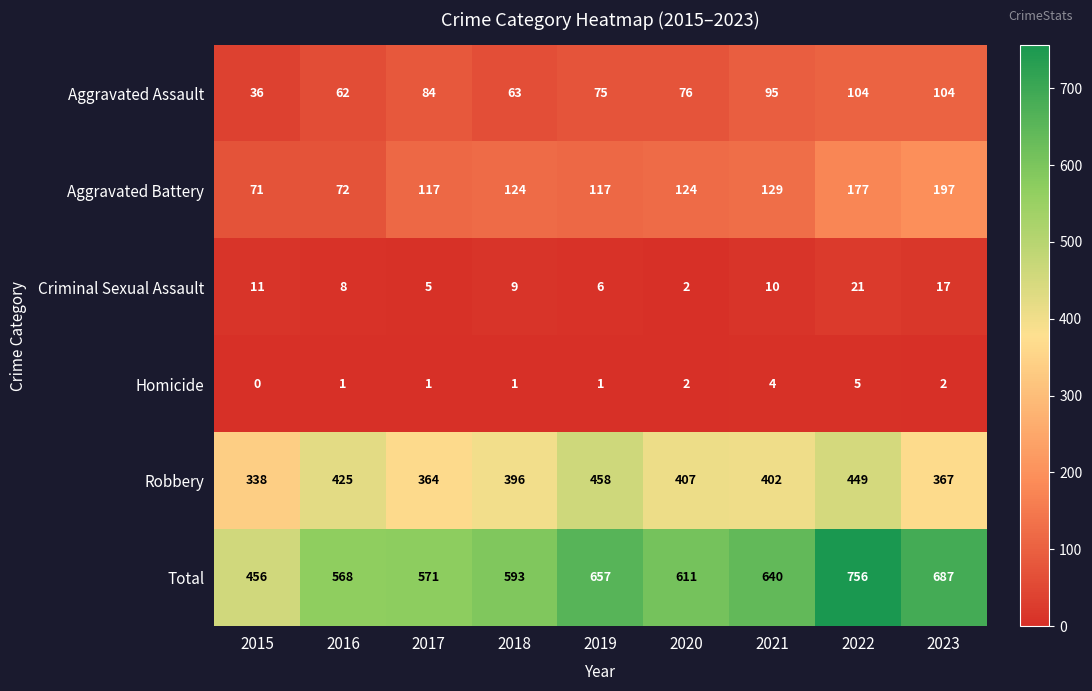

List the series in order of their peak value, lowest first.

Homicide, Criminal Sexual Assault, Aggravated Assault, Aggravated Battery, Robbery, Total